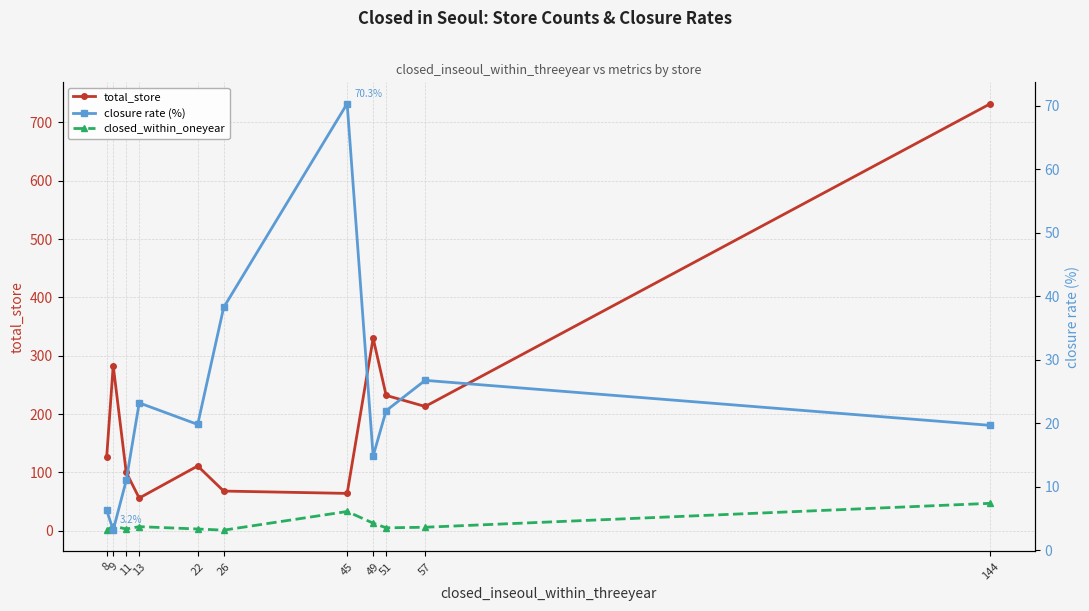

Where do closure rate (%) and closed_within_oneyear first cross each other?

8 and 9